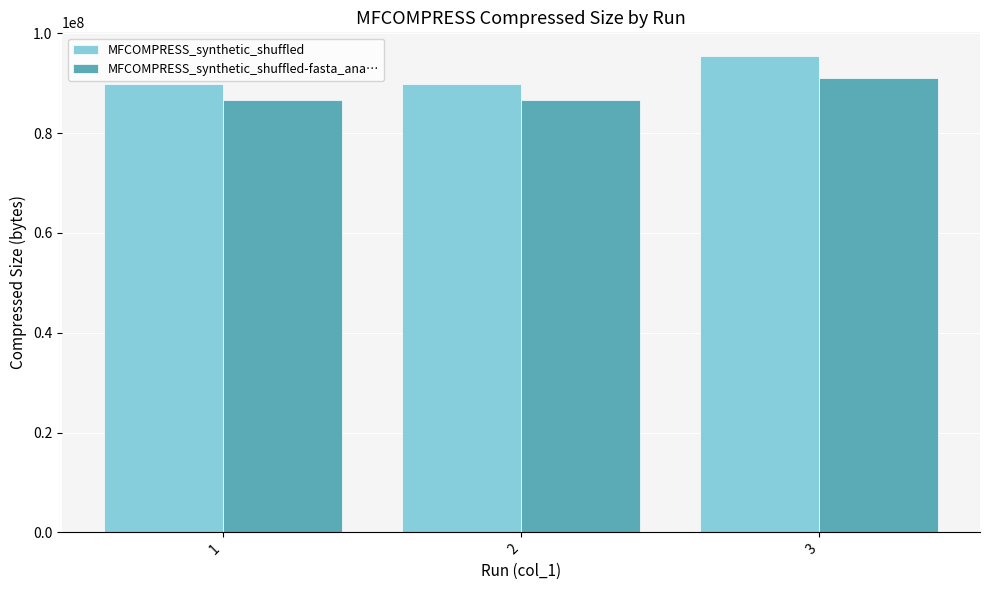

At 3, list the series in order from largest to smallest.

MFCOMPRESS_synthetic_shuffled, MFCOMPRESS_synthetic_shuffled-fasta_ana…